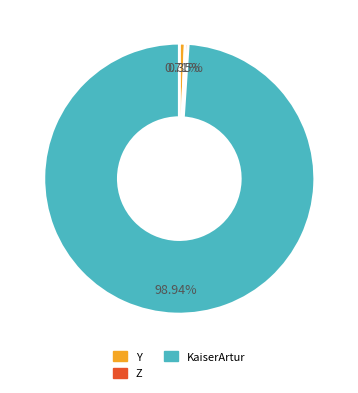

How many segments does this pie chart have?

3